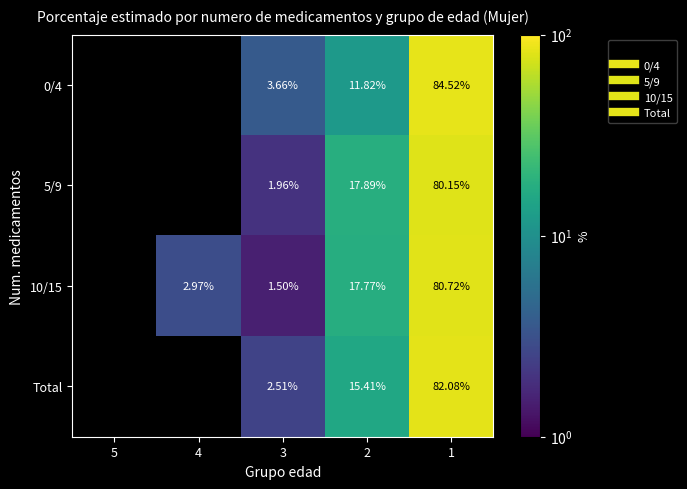

Which label corresponds to the smallest value in the chart?

3